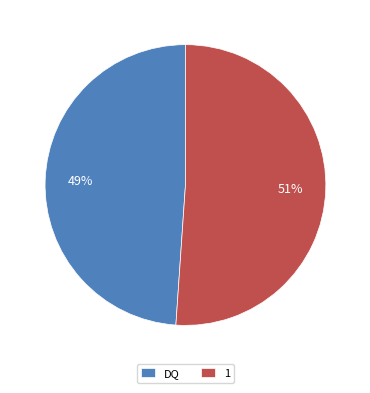

Approximately how many times larger is the value at DQ compared to 1?

1.0